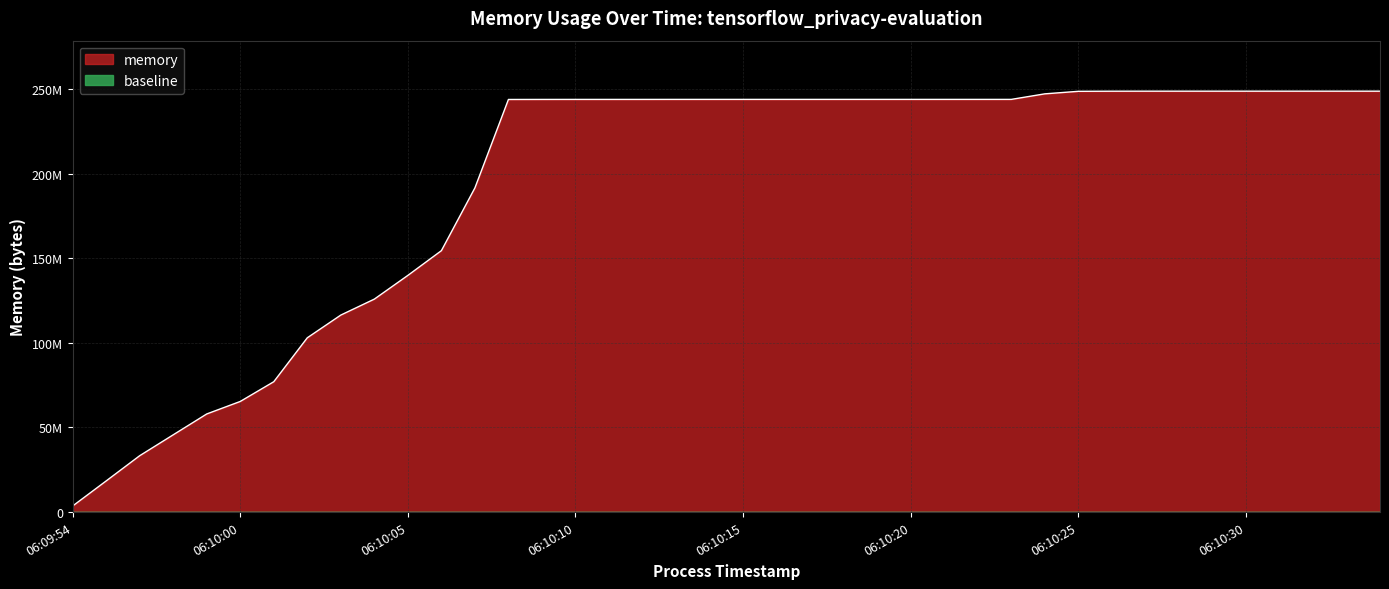

Does the chart display data point markers on the line(s)?

No